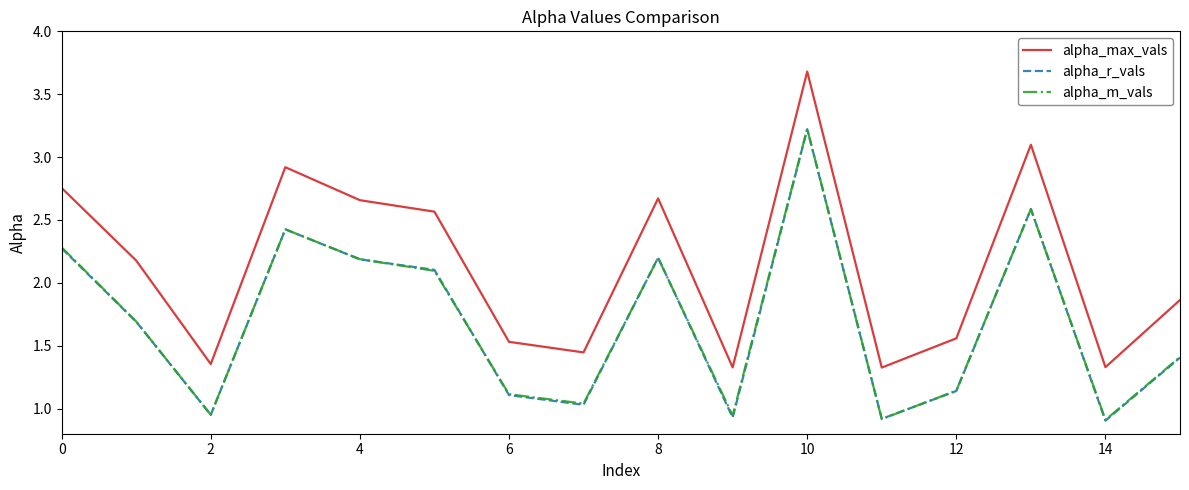

Which series has the largest range (max minus min)?

alpha_max_vals